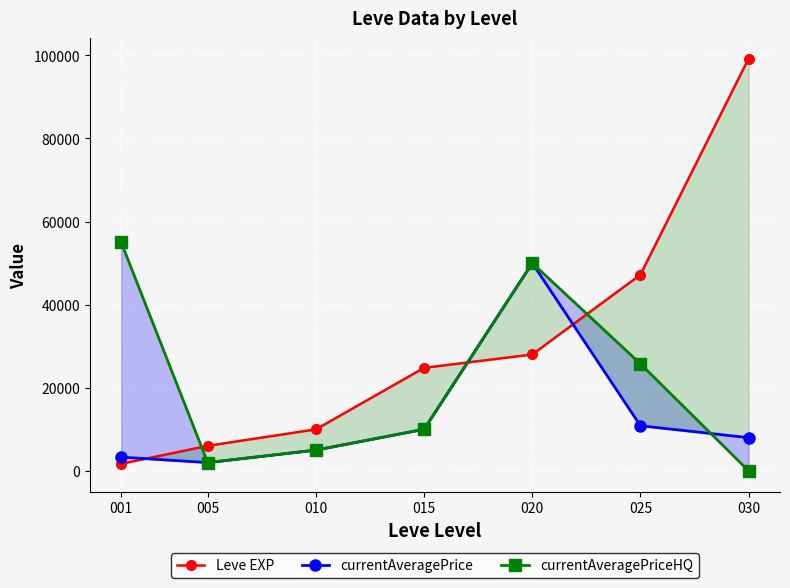

Count the number of data series in this chart.

3